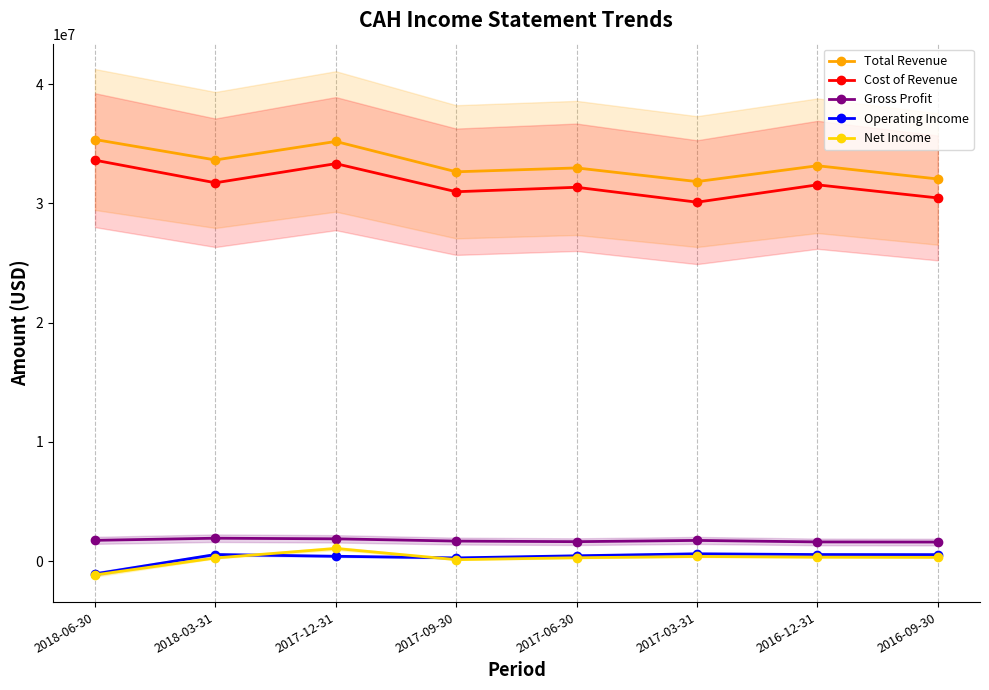

At 2017-09-30, list the series in order from largest to smallest.

Total Revenue, Cost of Revenue, Gross Profit, Operating Income, Net Income